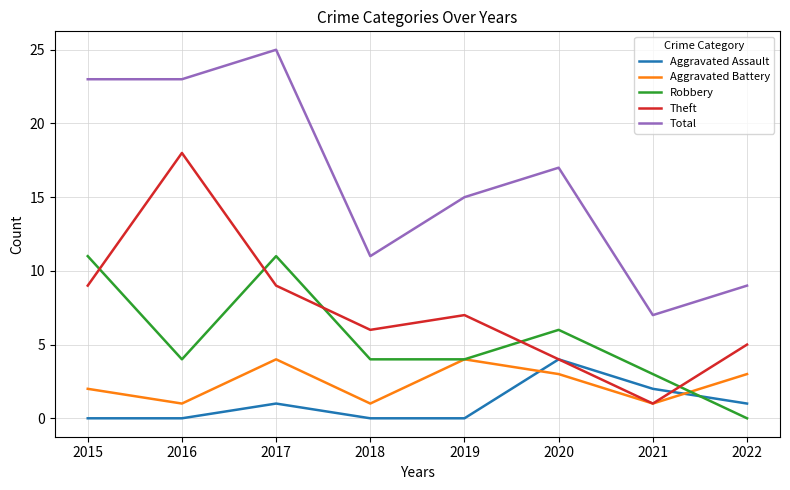

Reading left to right, what are all the values shown in this chart?

Aggravated Assault: 2015=0	2016=0	2017=1	2018=0	2019=0	2020=4	2021=2	2022=1
Aggravated Battery: 2015=2	2016=1	2017=4	2018=1	2019=4	2020=3	2021=1	2022=3
Robbery: 2015=11	2016=4	2017=11	2018=4	2019=4	2020=6	2021=3	2022=0
Theft: 2015=9	2016=18	2017=9	2018=6	2019=7	2020=4	2021=1	2022=5
Total: 2015=23	2016=23	2017=25	2018=11	2019=15	2020=17	2021=7	2022=9